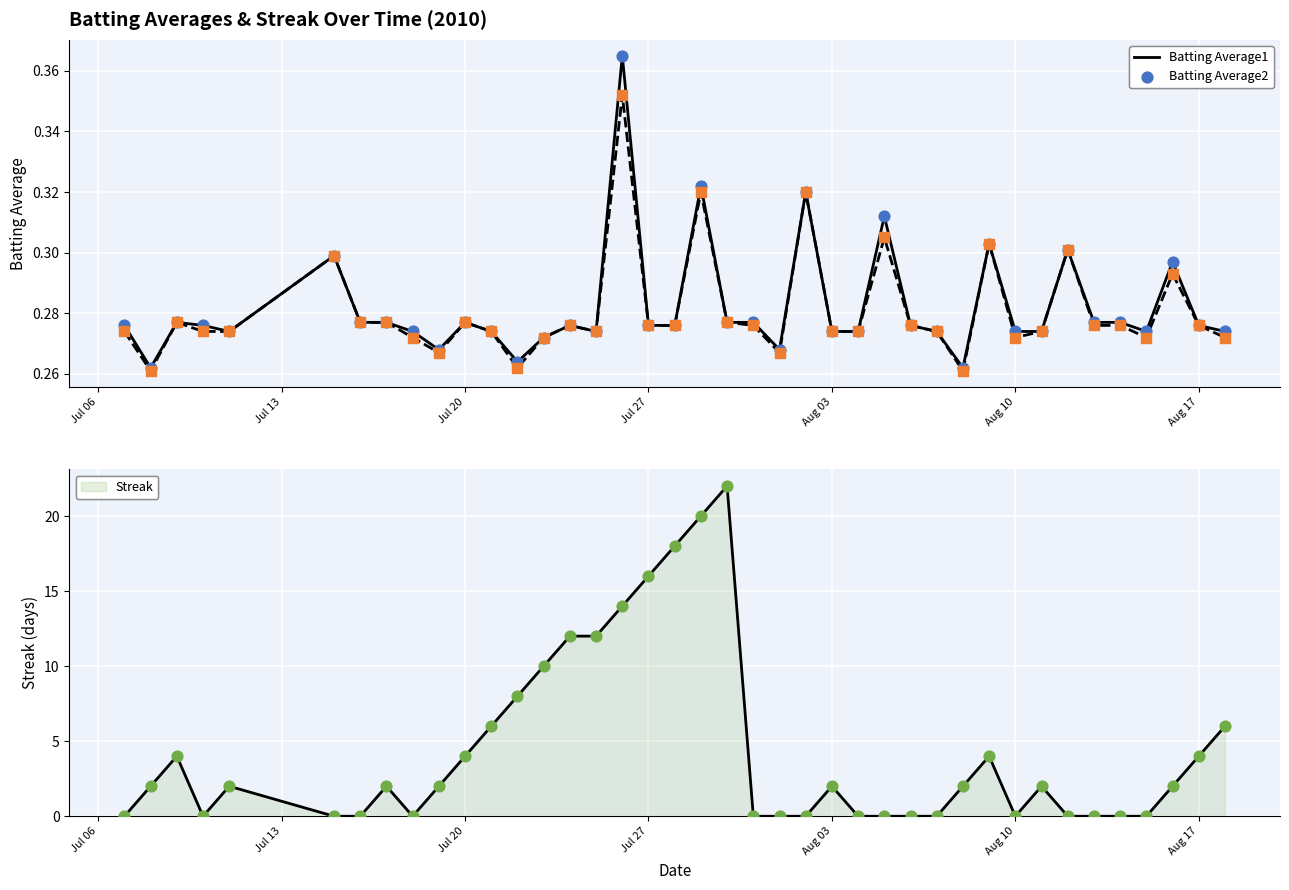

Which series reaches the maximum Y coordinate?

Streak